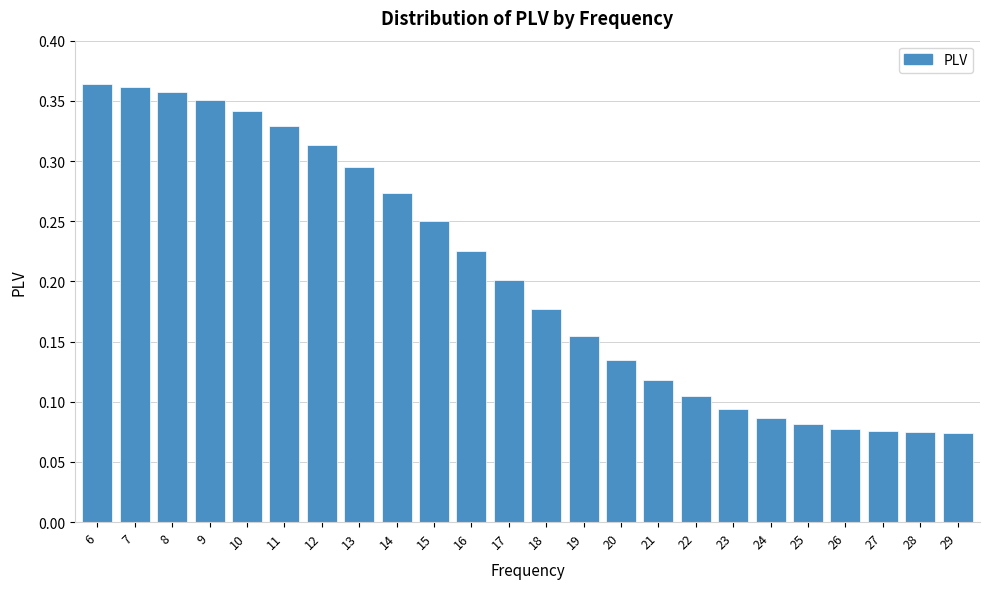

The value at 8 is 0.6. True or false?

False